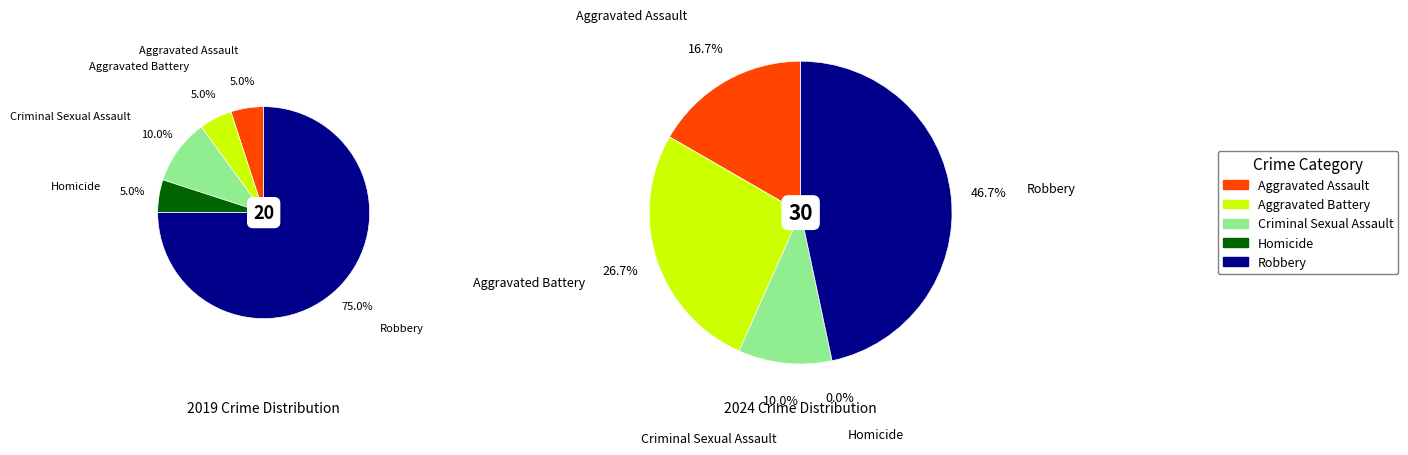

How many segments does this pie chart have?

5